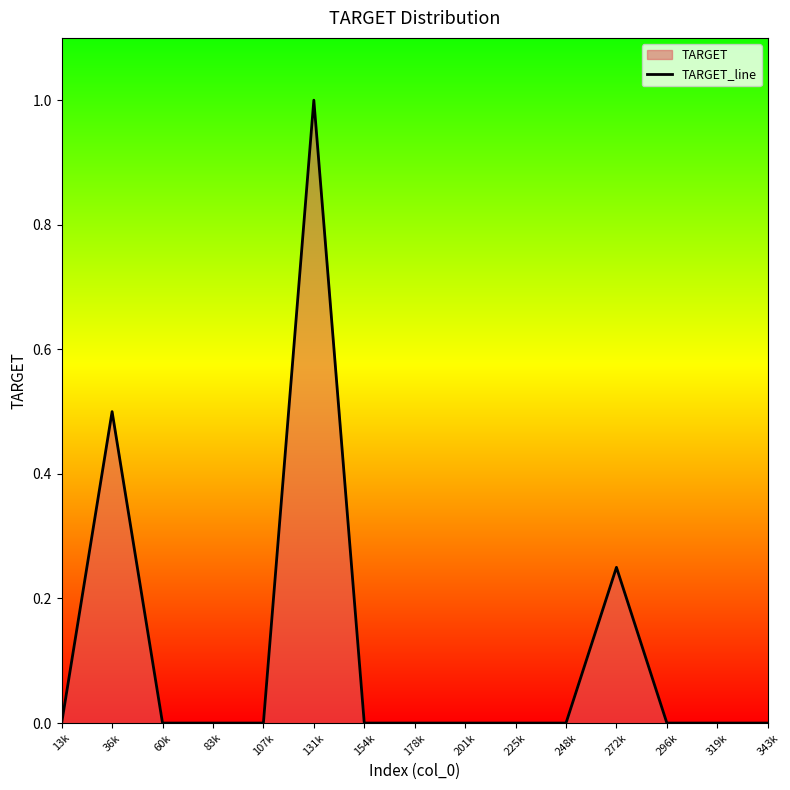

Which category has the highest value across all series?

131k